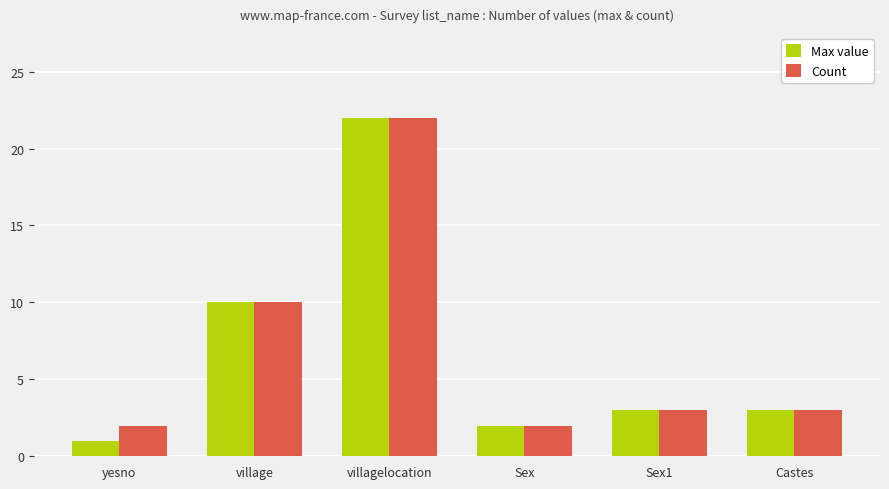

What is the sum of the Max value values at Sex1 and yesno?

4